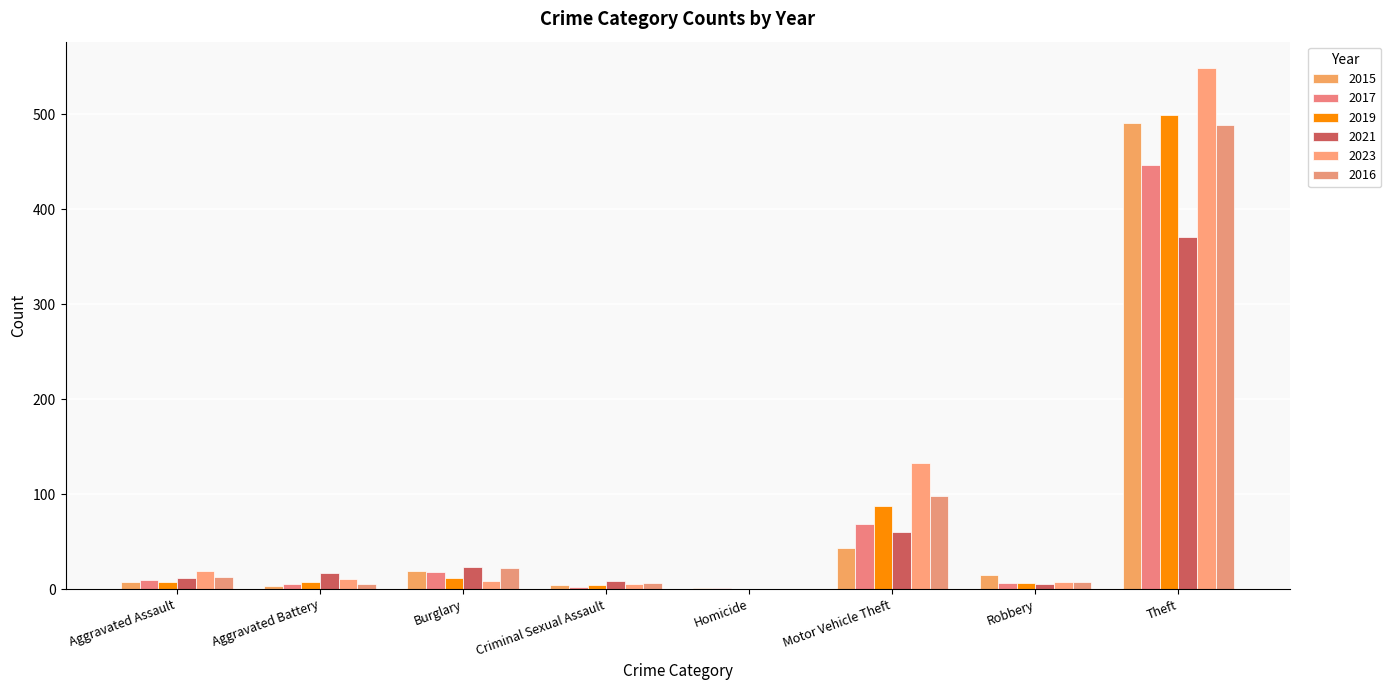

Count the number of data series in this chart.

6